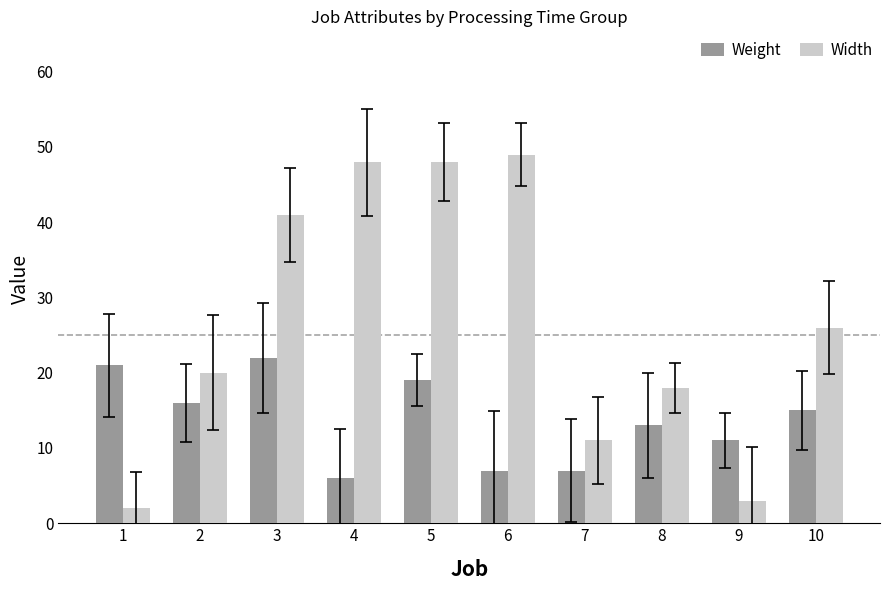

Which series has the largest total across all categories?

Width